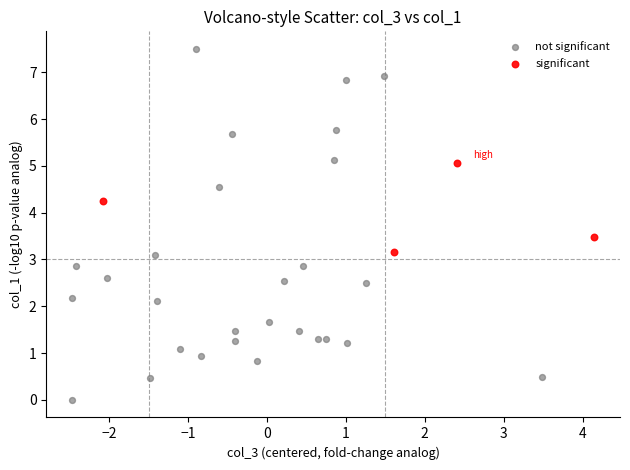

Which series has the largest Y range (max minus min)?

not significant